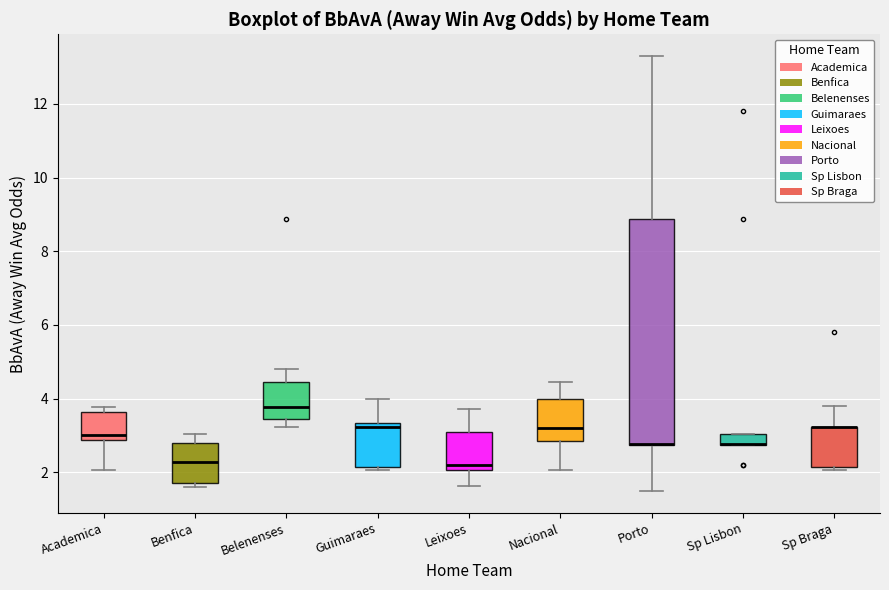

Where is the lower edge of the box for Benfica on the y-axis? The values are not printed on the chart, so give them approximately, as read against the axis.

1.8